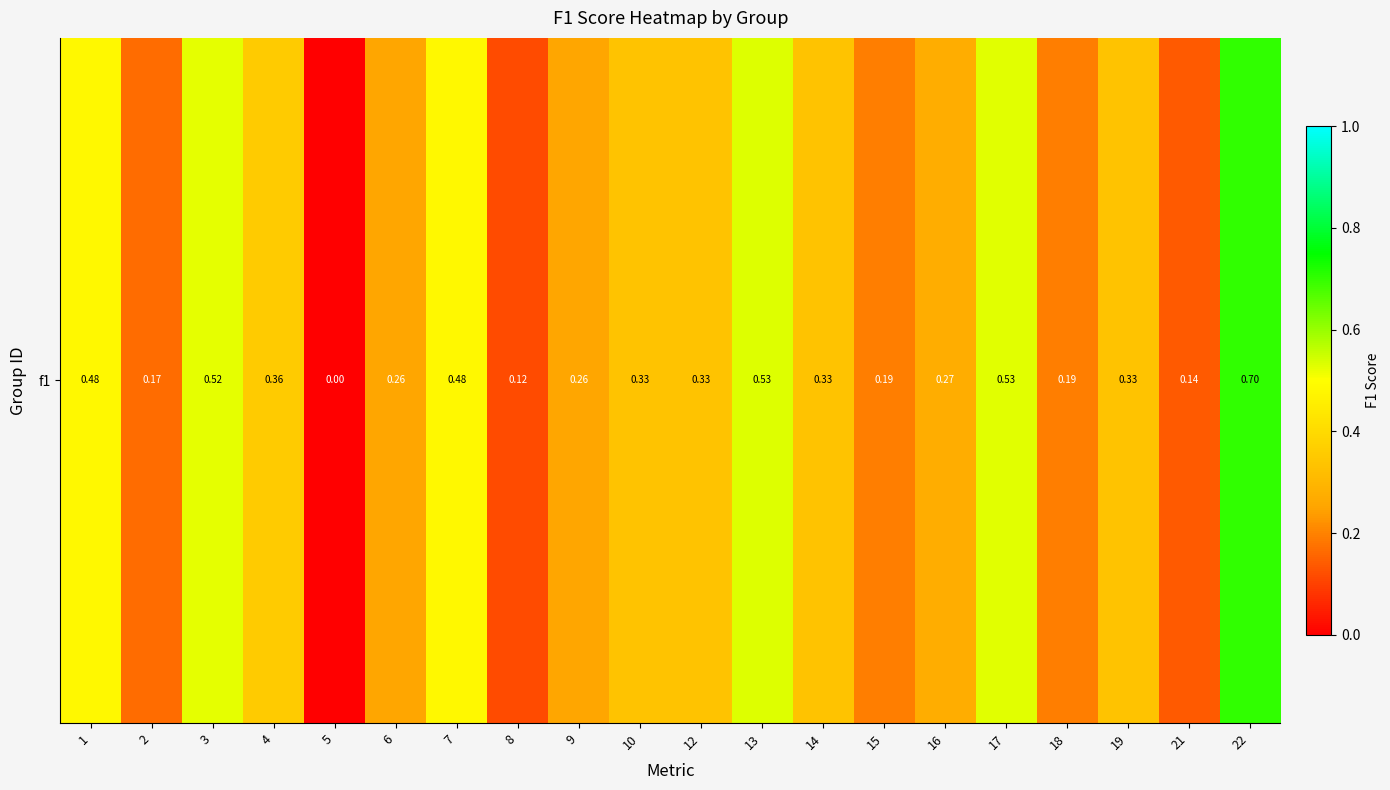

Rank the categories by value from highest to lowest.

22, 13, 17, 3, 1, 7, 4, 10, 12, 14, 19, 16, 6, 9, 15, 18, 2, 21, 8, 5